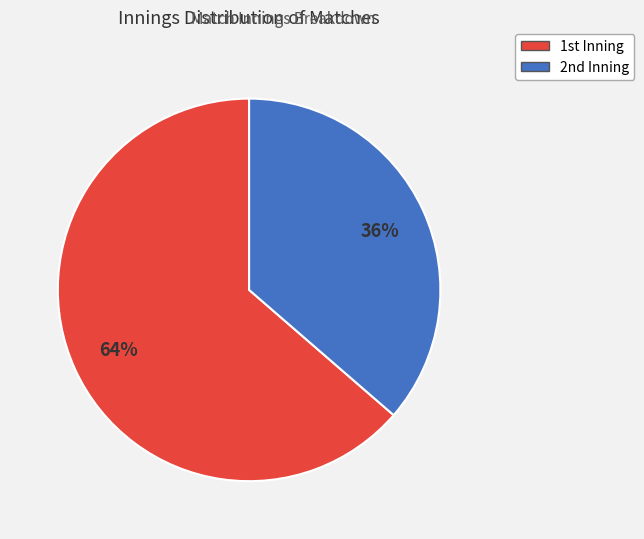

Rank the categories by value from lowest to highest.

2nd, 1st